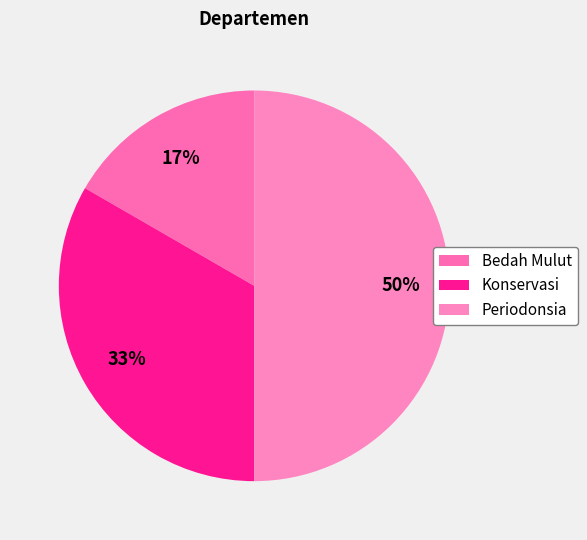

Between Periodonsia and Bedah Mulut, which is larger?

Periodonsia